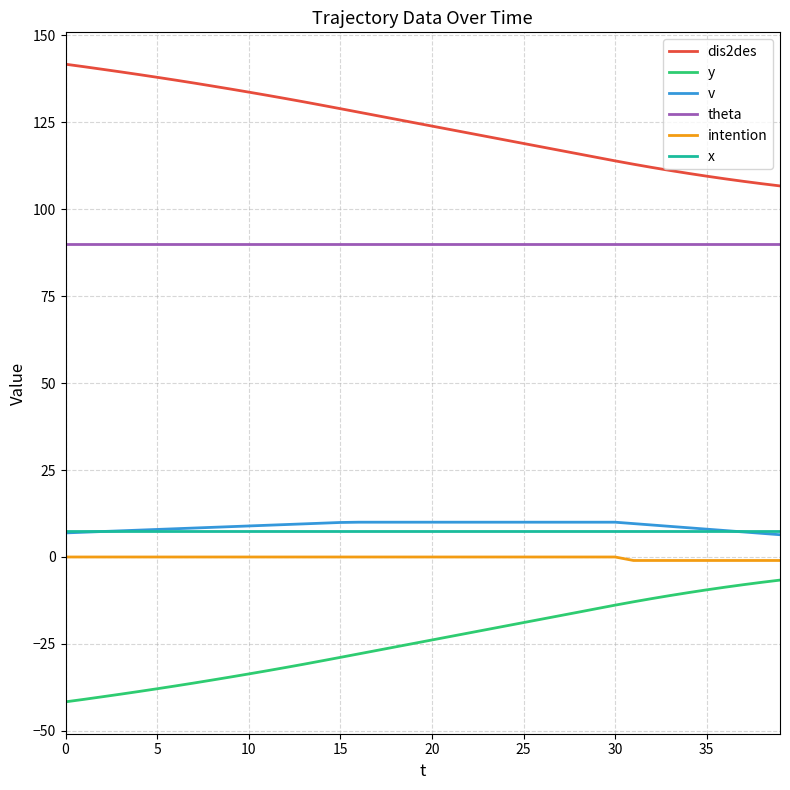

Which series has the largest total across all categories?

dis2des